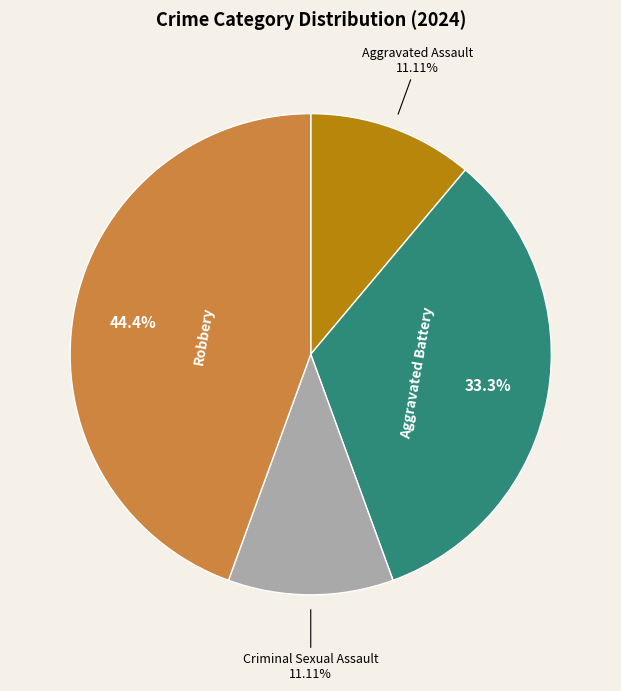

Is there a majority slice in this chart?

No